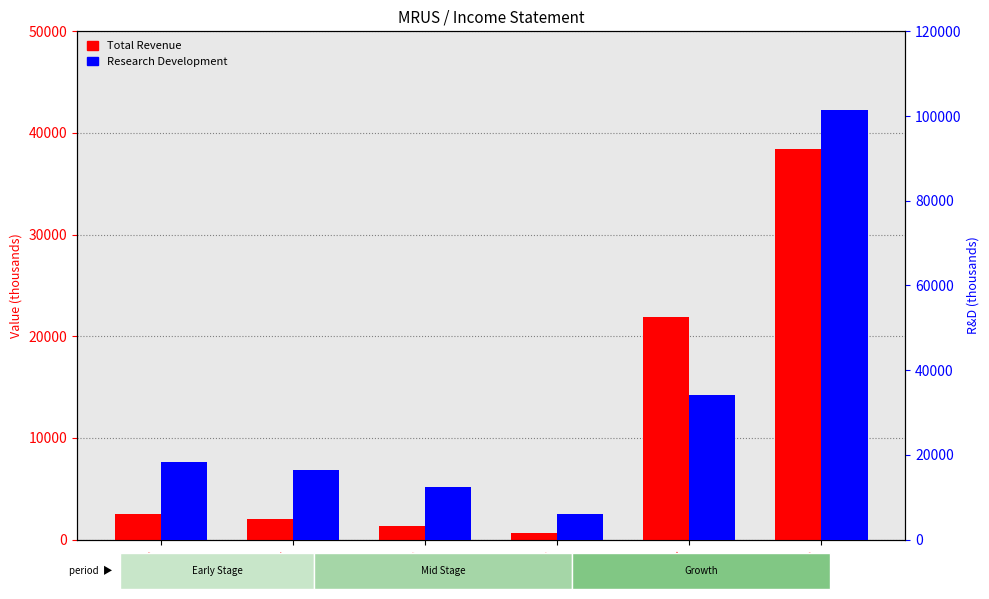

What is the label of the 2nd bar from the left?

2015